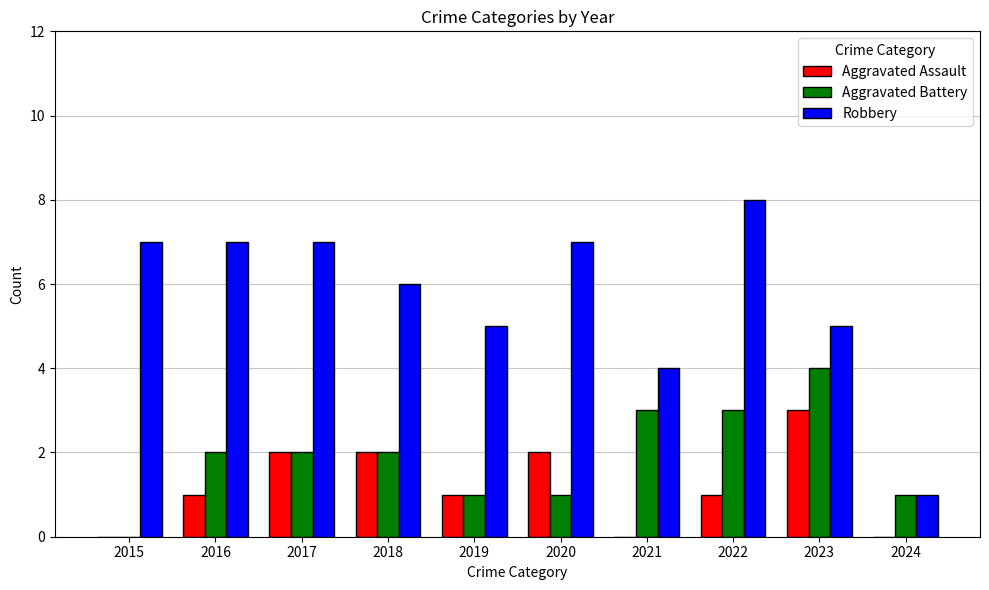

What is the sum of all Aggravated Battery values?

19